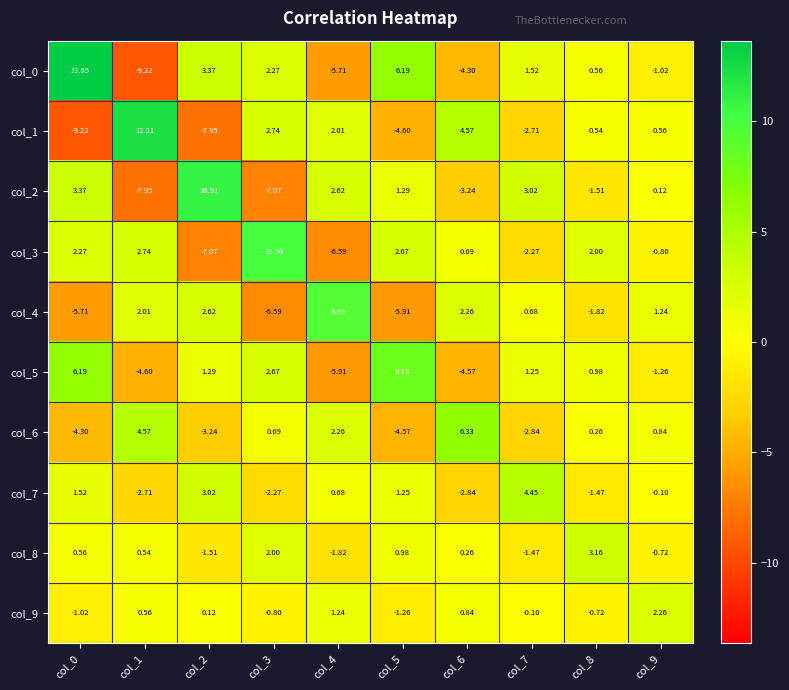

Is the value of col_3 at col_4 greater than the value of col_6 at col_2?

No